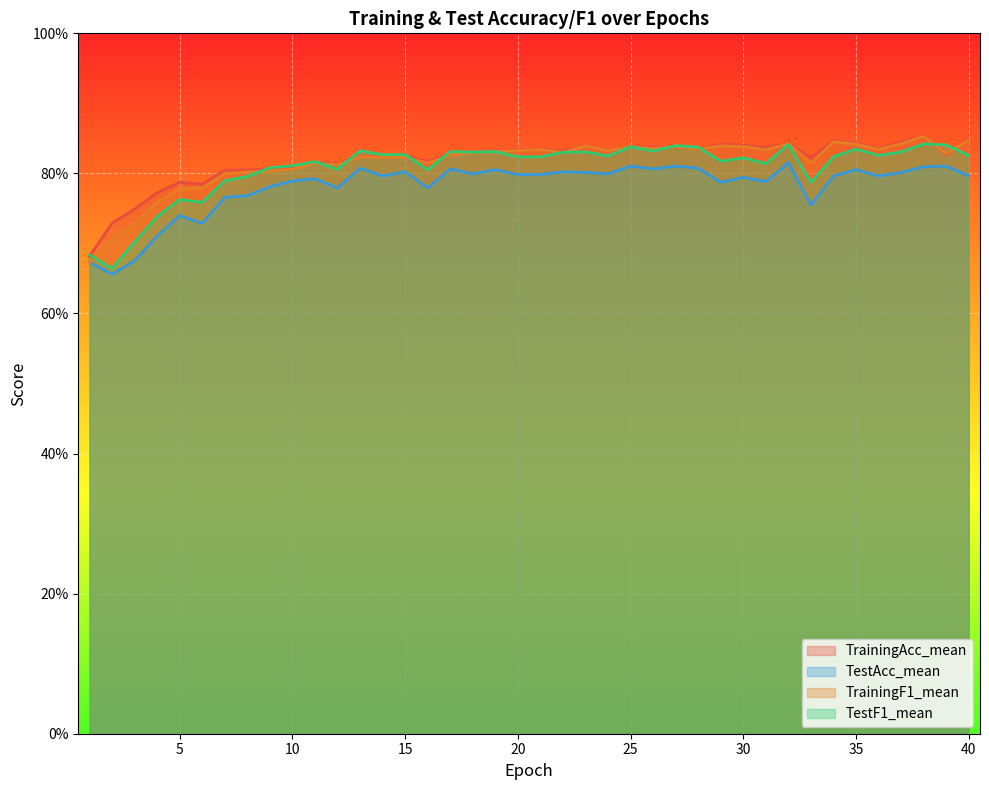

What is the sum of all TrainingF1_mean values?

32.6